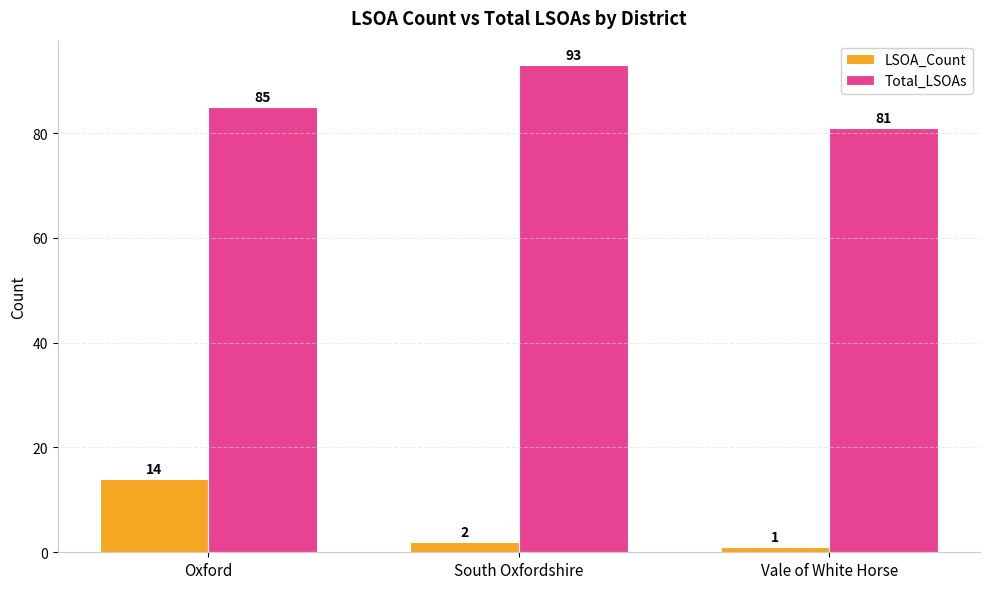

Are the bars grouped side by side (vs. stacked)?

Yes